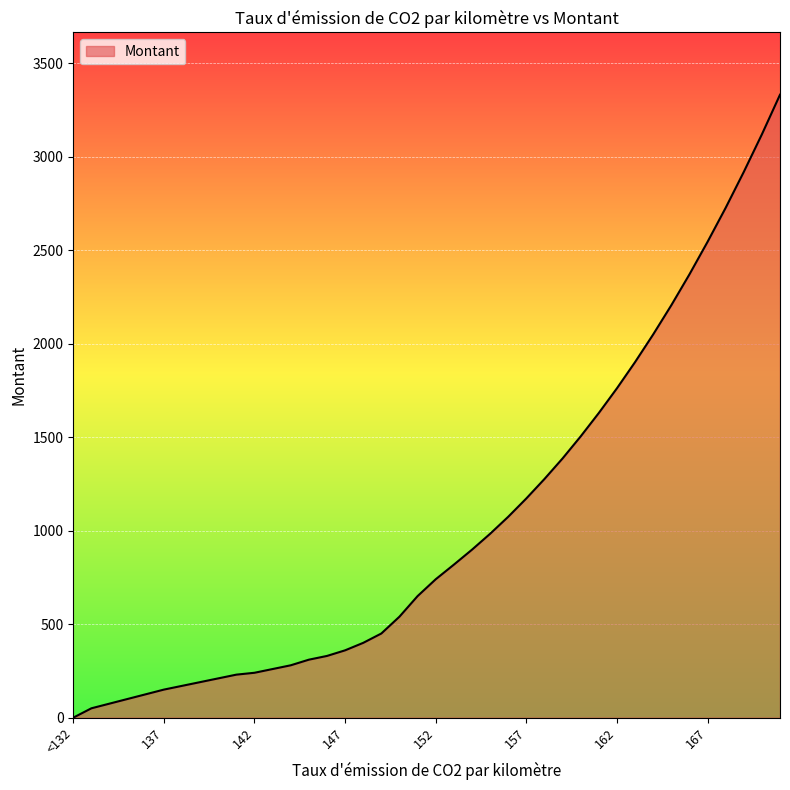

What is the maximum value shown in the chart?

3331